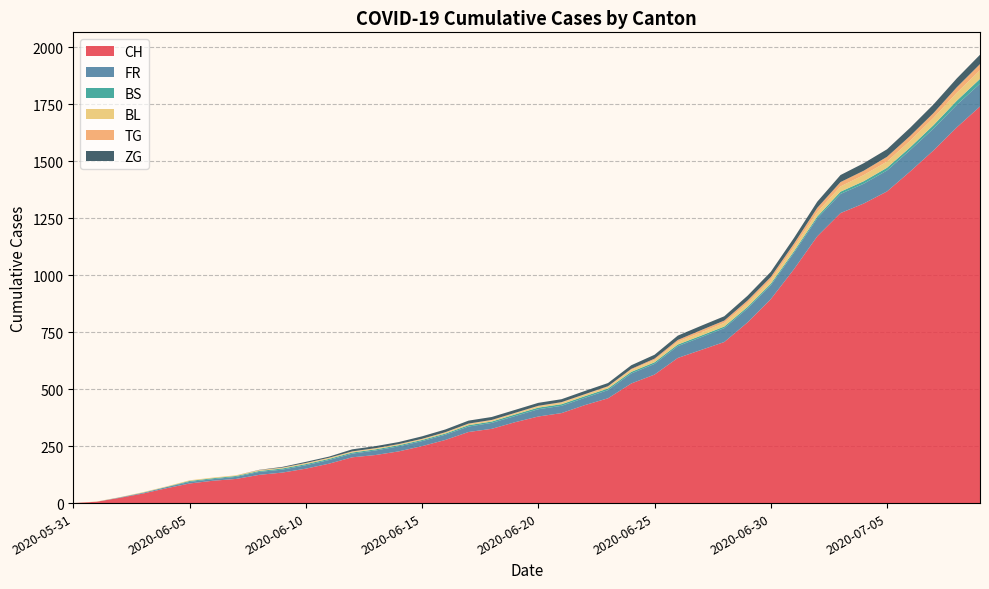

Reading left to right, what are all the values shown in this chart?

CH: 2020-05-31=0	2020-06-01=6	2020-06-02=23	2020-06-03=42	2020-06-04=65	2020-06-05=86	2020-06-06=98	2020-06-07=106	2020-06-08=124	2020-06-09=134	2020-06-10=151	2020-06-11=173	2020-06-12=201	2020-06-13=211	2020-06-14=227	2020-06-15=250	2020-06-16=277	2020-06-17=312	2020-06-18=326	2020-06-19=355	2020-06-20=380	2020-06-21=395	2020-06-22=430	2020-06-23=460	2020-06-24=525	2020-06-25=564	2020-06-26=637	2020-06-27=672	2020-06-28=707	2020-06-29=793	2020-06-30=895	2020-07-01=1027	2020-07-02=1171	2020-07-03=1273	2020-07-04=1315	2020-07-05=1368	2020-07-06=1456	2020-07-07=1548	2020-07-08=1649	2020-07-09=1741
FR: 2020-05-31=0	2020-06-01=0	2020-06-02=2	2020-06-03=3	2020-06-04=5	2020-06-05=7	2020-06-06=7	2020-06-07=9	2020-06-08=13	2020-06-09=13	2020-06-10=15	2020-06-11=16	2020-06-12=16	2020-06-13=20	2020-06-14=22	2020-06-15=22	2020-06-16=23	2020-06-17=24	2020-06-18=26	2020-06-19=27	2020-06-20=32	2020-06-21=32	2020-06-22=32	2020-06-23=36	2020-06-24=44	2020-06-25=47	2020-06-26=52	2020-06-27=56	2020-06-28=61	2020-06-29=61	2020-06-30=61	2020-07-01=72	2020-07-02=79	2020-07-03=84	2020-07-04=87	2020-07-05=92	2020-07-06=94	2020-07-07=96	2020-07-08=99	2020-07-09=100
BS: 2020-05-31=0	2020-06-01=0	2020-06-02=0	2020-06-03=1	2020-06-04=1	2020-06-05=4	2020-06-06=4	2020-06-07=4	2020-06-08=4	2020-06-09=5	2020-06-10=5	2020-06-11=5	2020-06-12=5	2020-06-13=5	2020-06-14=5	2020-06-15=5	2020-06-16=5	2020-06-17=6	2020-06-18=6	2020-06-19=7	2020-06-20=7	2020-06-21=7	2020-06-22=7	2020-06-23=7	2020-06-24=7	2020-06-25=7	2020-06-26=7	2020-06-27=7	2020-06-28=7	2020-06-29=7	2020-06-30=7	2020-07-01=7	2020-07-02=8	2020-07-03=10	2020-07-04=11	2020-07-05=12	2020-07-06=12	2020-07-07=15	2020-07-08=18	2020-07-09=21
BL: 2020-05-31=0	2020-06-01=1	2020-06-02=1	2020-06-03=2	2020-06-04=2	2020-06-05=3	2020-06-06=3	2020-06-07=3	2020-06-08=3	2020-06-09=3	2020-06-10=4	2020-06-11=4	2020-06-12=4	2020-06-13=4	2020-06-14=4	2020-06-15=4	2020-06-16=5	2020-06-17=5	2020-06-18=5	2020-06-19=5	2020-06-20=6	2020-06-21=7	2020-06-22=7	2020-06-23=7	2020-06-24=9	2020-06-25=10	2020-06-26=12	2020-06-27=14	2020-06-28=16	2020-06-29=17	2020-06-30=17	2020-07-01=18	2020-07-02=19	2020-07-03=23	2020-07-04=27	2020-07-05=27	2020-07-06=29	2020-07-07=32	2020-07-08=35	2020-07-09=38
TG: 2020-05-31=0	2020-06-01=0	2020-06-02=0	2020-06-03=0	2020-06-04=0	2020-06-05=0	2020-06-06=0	2020-06-07=0	2020-06-08=1	2020-06-09=1	2020-06-10=1	2020-06-11=1	2020-06-12=1	2020-06-13=1	2020-06-14=1	2020-06-15=1	2020-06-16=1	2020-06-17=2	2020-06-18=2	2020-06-19=2	2020-06-20=2	2020-06-21=2	2020-06-22=2	2020-06-23=3	2020-06-24=4	2020-06-25=6	2020-06-26=8	2020-06-27=10	2020-06-28=10	2020-06-29=11	2020-06-30=12	2020-07-01=15	2020-07-02=19	2020-07-03=19	2020-07-04=19	2020-07-05=21	2020-07-06=21	2020-07-07=21	2020-07-08=24	2020-07-09=27
ZG: 2020-05-31=0	2020-06-01=0	2020-06-02=0	2020-06-03=0	2020-06-04=0	2020-06-05=0	2020-06-06=0	2020-06-07=0	2020-06-08=1	2020-06-09=3	2020-06-10=5	2020-06-11=5	2020-06-12=9	2020-06-13=9	2020-06-14=9	2020-06-15=11	2020-06-16=12	2020-06-17=13	2020-06-18=13	2020-06-19=13	2020-06-20=13	2020-06-21=13	2020-06-22=14	2020-06-23=14	2020-06-24=16	2020-06-25=17	2020-06-26=19	2020-06-27=19	2020-06-28=19	2020-06-29=21	2020-06-30=23	2020-07-01=25	2020-07-02=27	2020-07-03=31	2020-07-04=33	2020-07-05=33	2020-07-06=36	2020-07-07=38	2020-07-08=39	2020-07-09=41